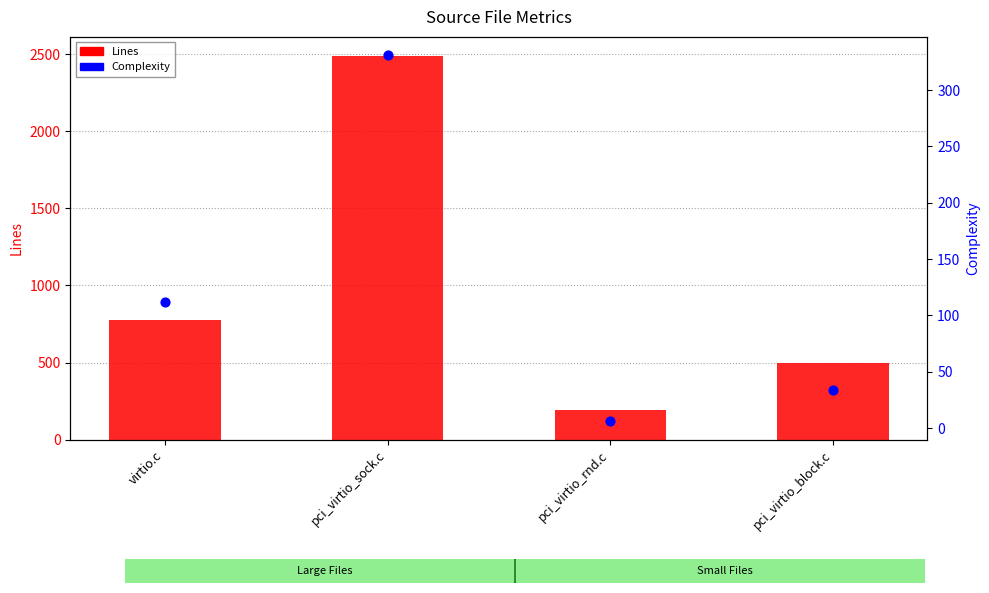

Which series has the largest total across all categories?

Lines